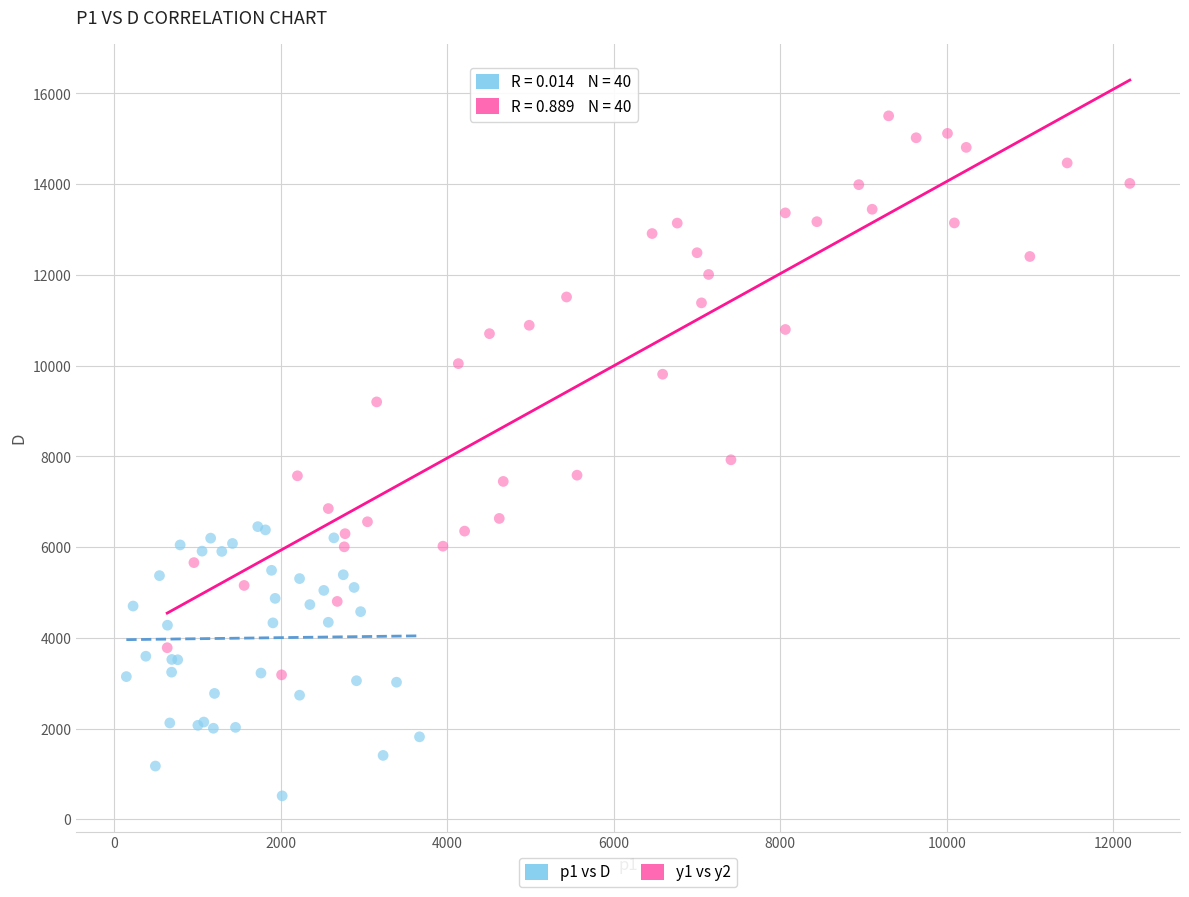

Which series has the widest spread of Y values?

y1 vs y2